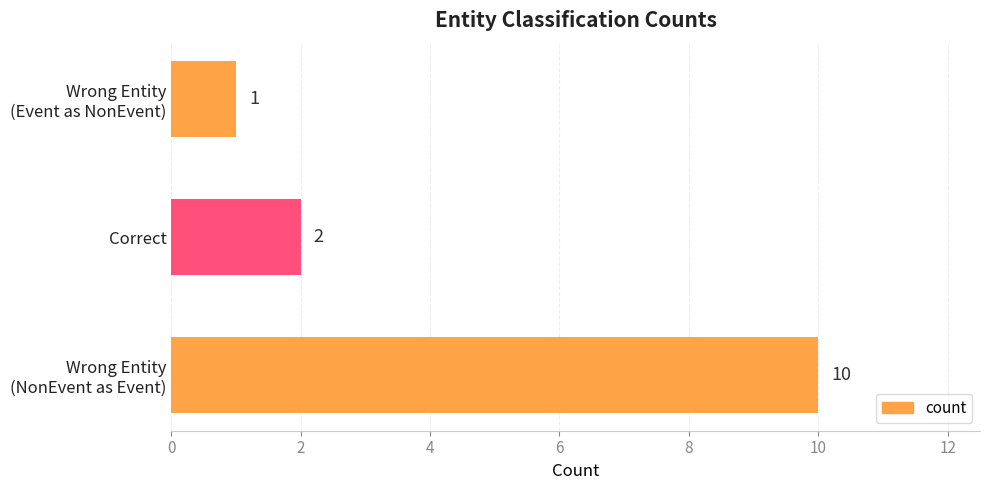

Rank the categories by value from highest to lowest.

Wrong Entity
(NonEvent as Event), Correct, Wrong Entity
(Event as NonEvent)